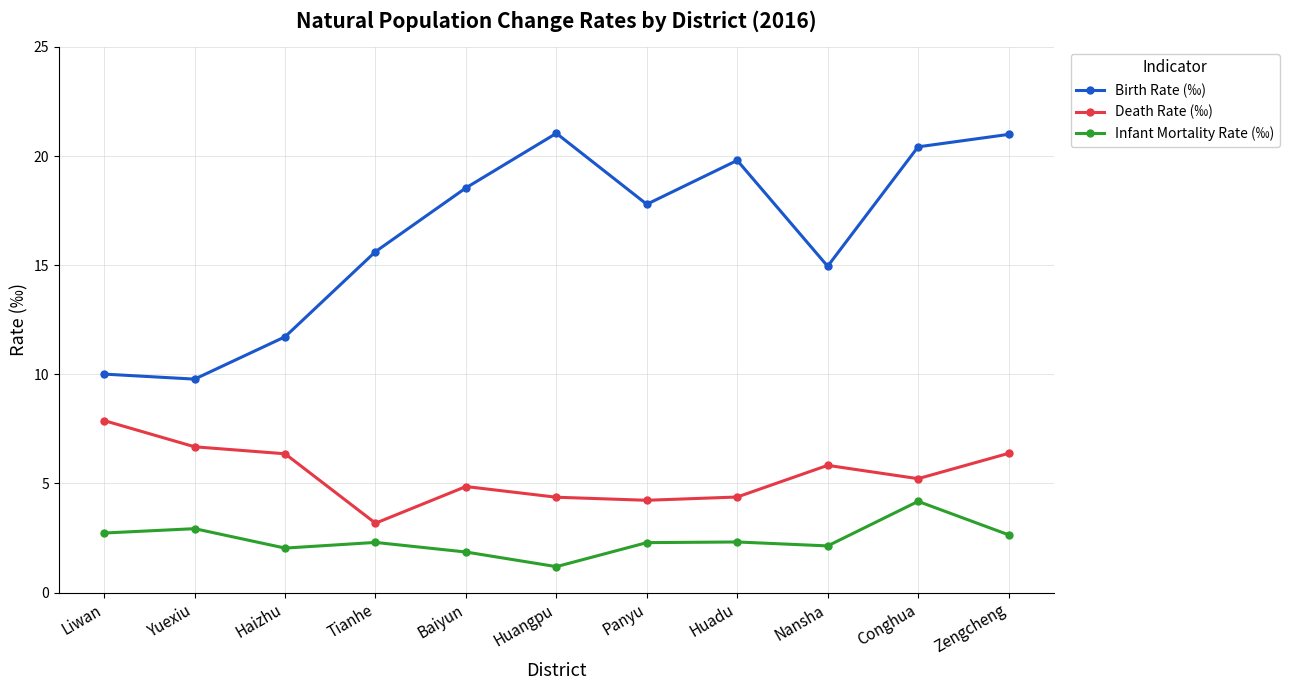

True or false: Death Rate (‰) and Birth Rate (‰) intersect in this chart.

False